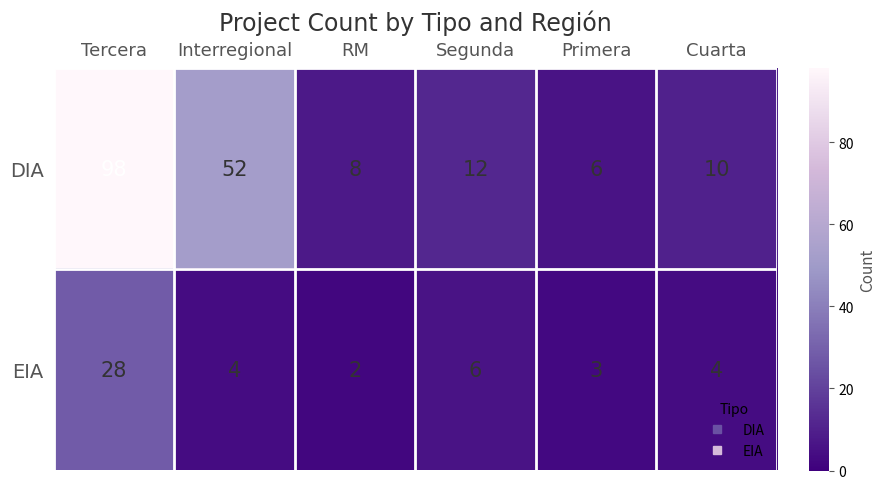

Which category has the highest value in the EIA series?

Tercera